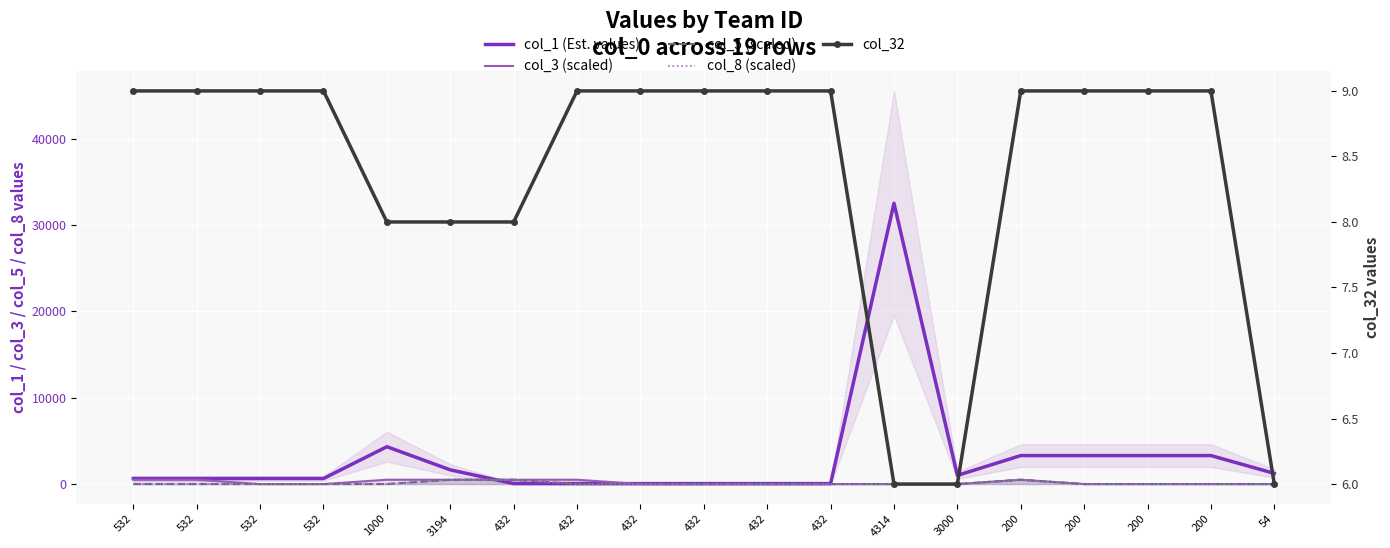

What is the sum of all col_8 (scaled) values?

1500